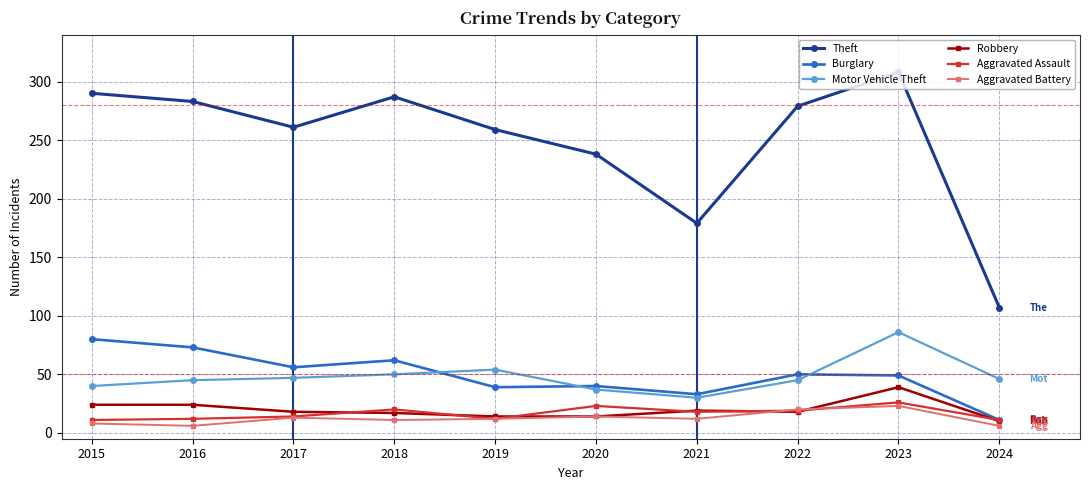

At how many categories does at least one series exceed 252?

7